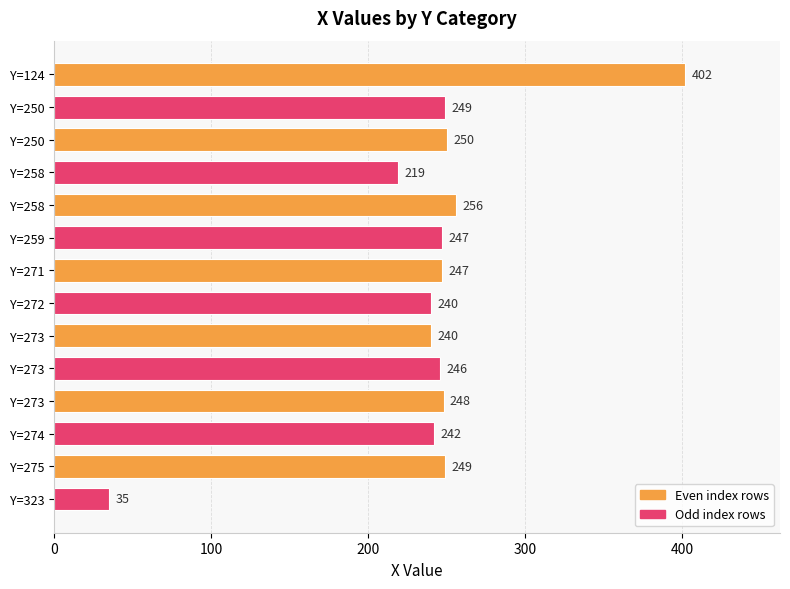

How many data points are less than 247?

6